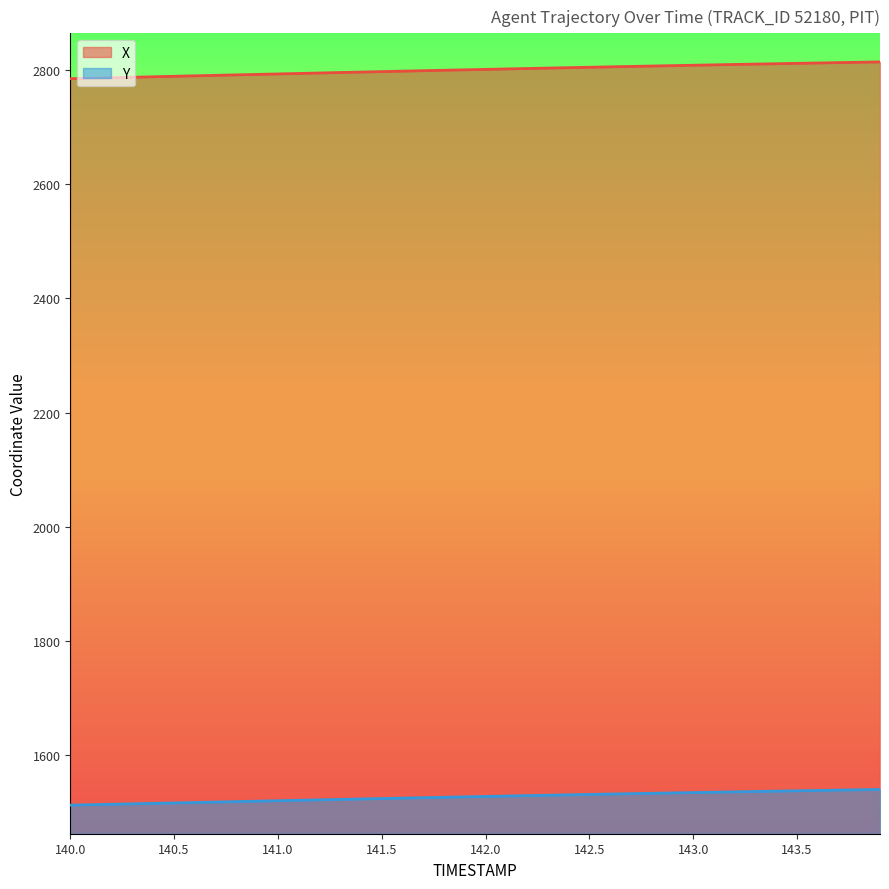

What is the value of the X point at the 40th from the left?

2813.8